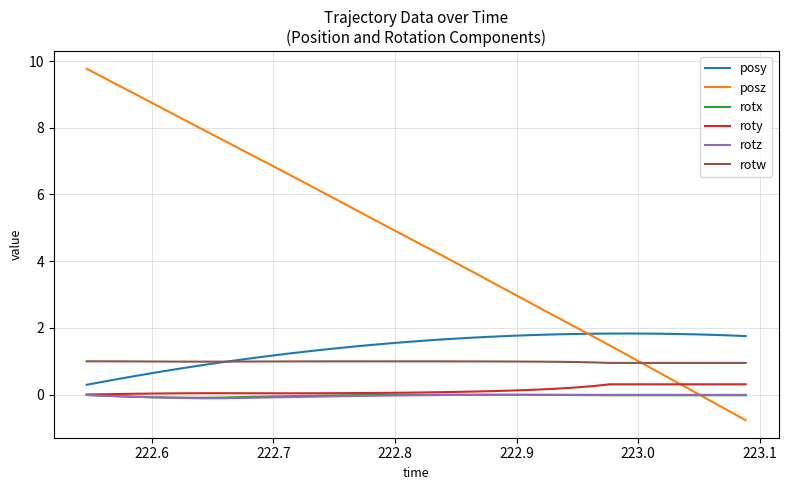

Which series has the largest total across all categories?

posz